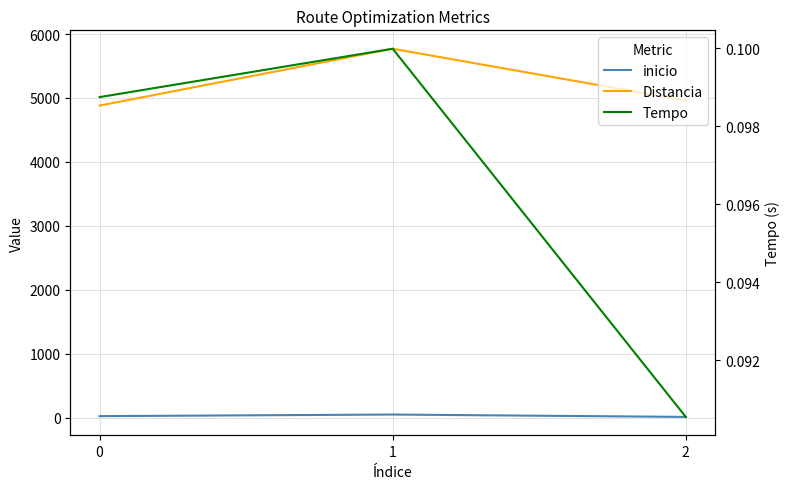

Read the inicio value at 0.

23.0